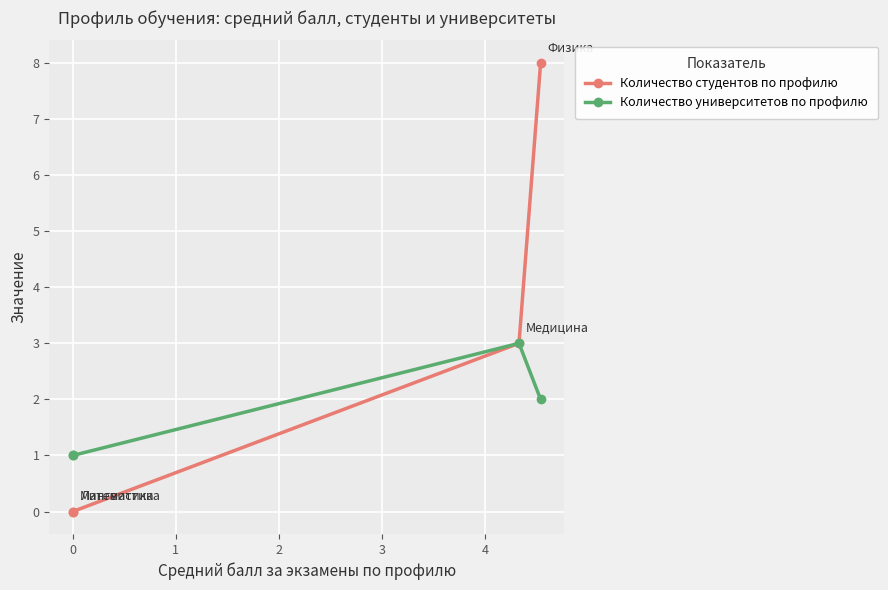

Rank the series by their maximum value, from lowest to highest.

Количество университетов по профилю, Количество студентов по профилю